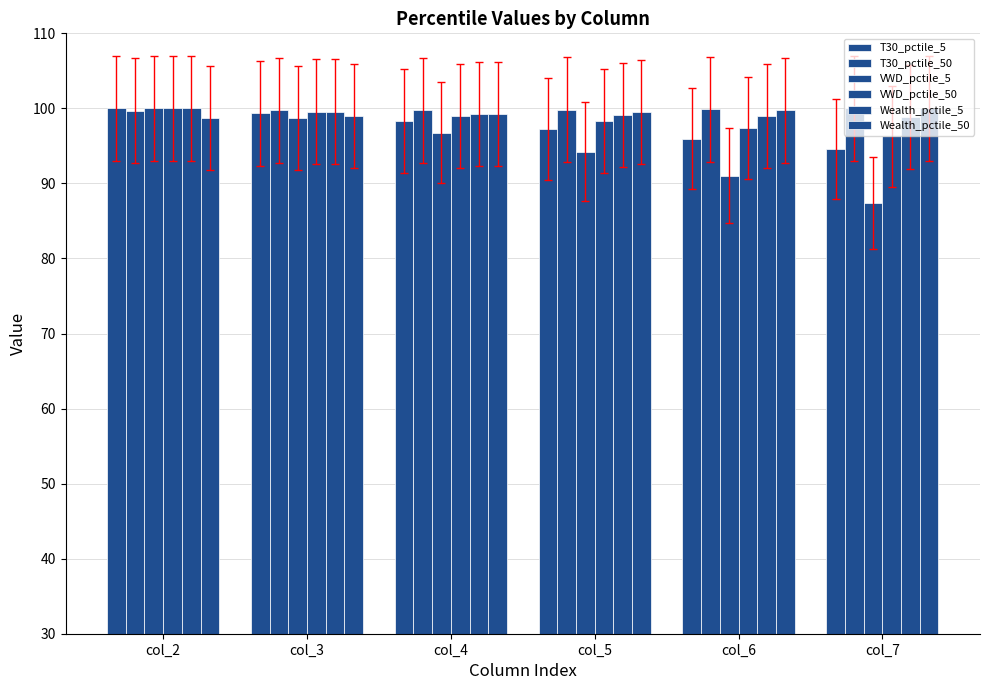

At which label is VWD_pctile_5 closest to 93?

col_5